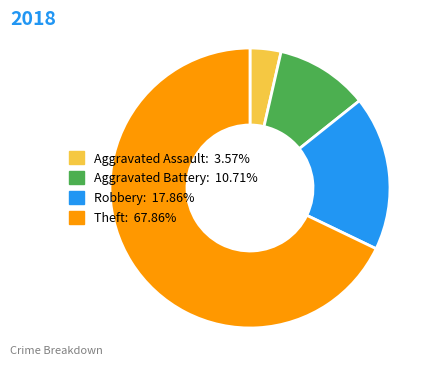

True or false: Robbery accounts for 30% of the total.

False